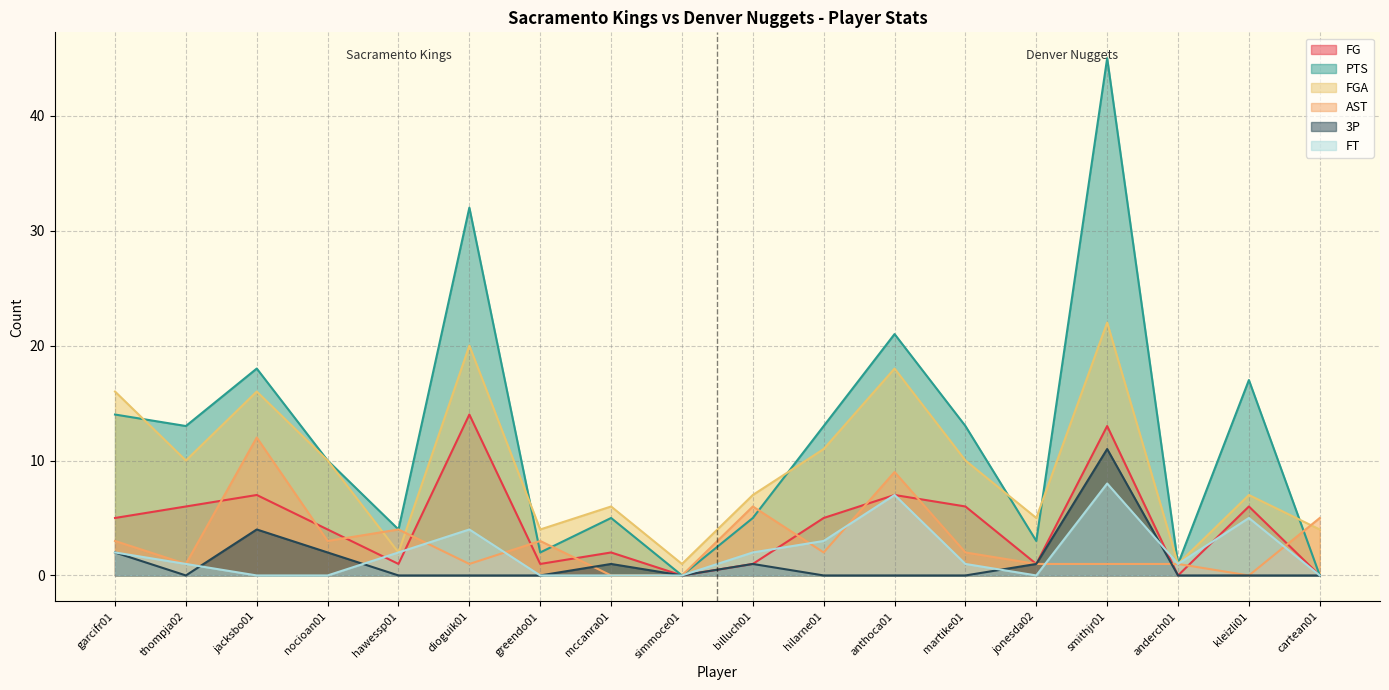

Where do FGA and AST first cross each other?

nocioan01 and hawessp01